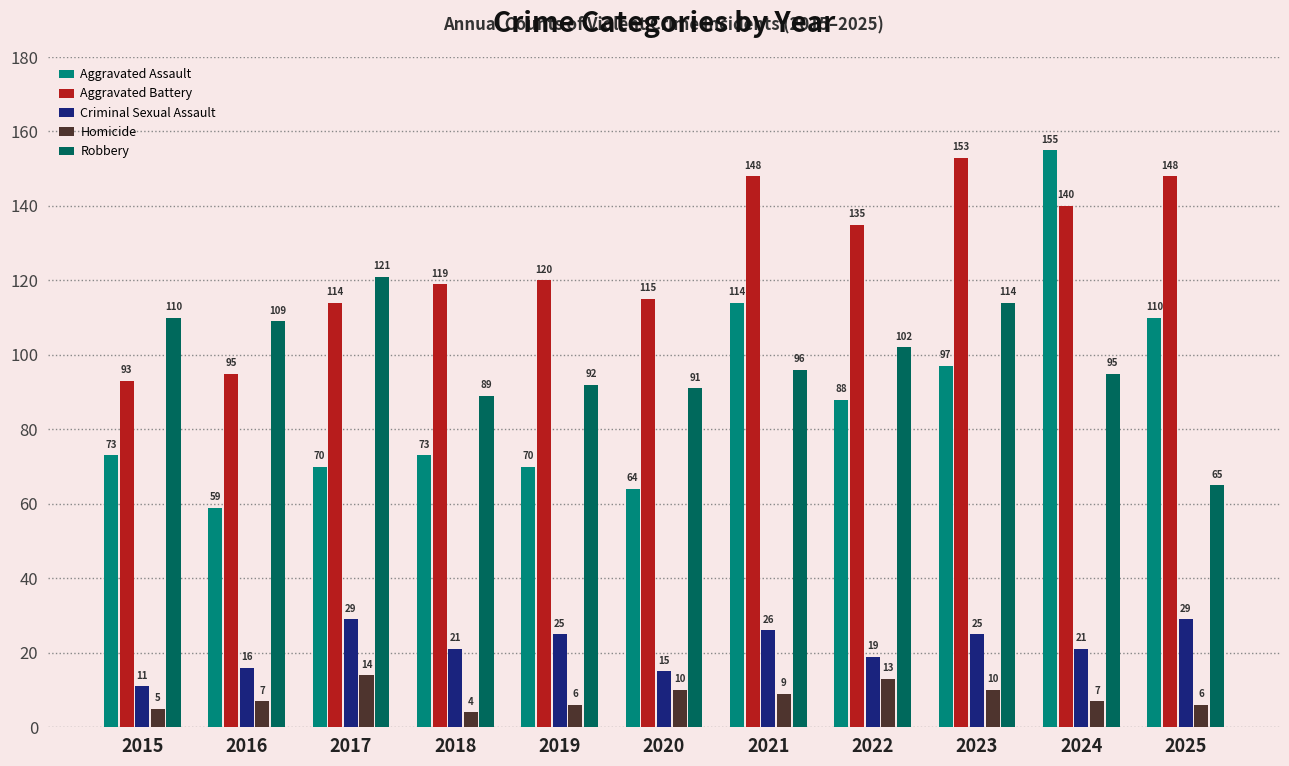

Reading right to left, list all the values displayed in this chart.

Aggravated Assault: 110	155	97	88	114	64	70	73	70	59	73
Aggravated Battery: 148	140	153	135	148	115	120	119	114	95	93
Criminal Sexual Assault: 29	21	25	19	26	15	25	21	29	16	11
Homicide: 6	7	10	13	9	10	6	4	14	7	5
Robbery: 65	95	114	102	96	91	92	89	121	109	110